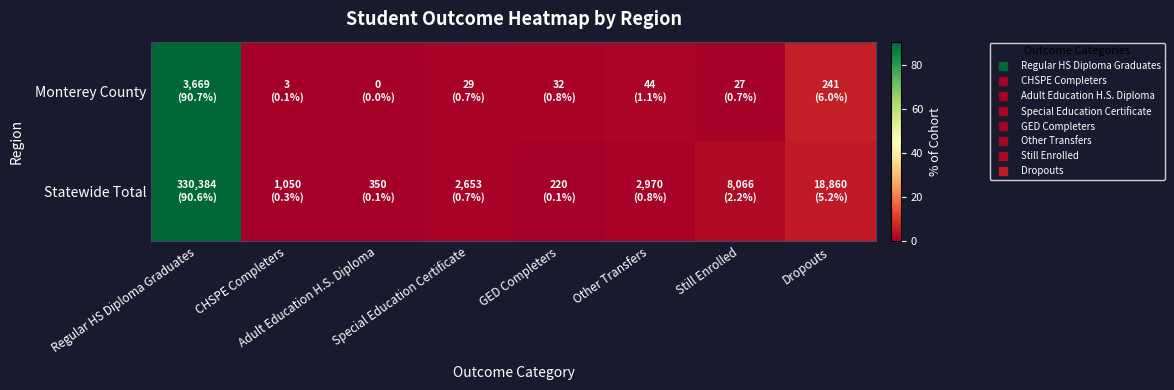

Rank the series at GED Completers from highest to lowest value.

Monterey County, Statewide Total